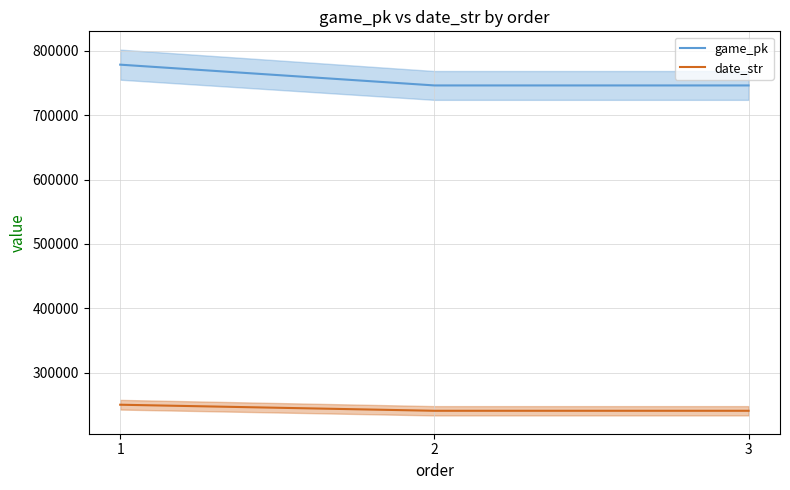

What is the highest value of the date_str series?

250329